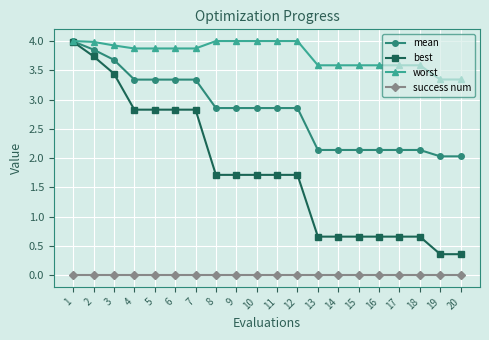

List the series in order of their overall mean, lowest first.

success num, best, mean, worst